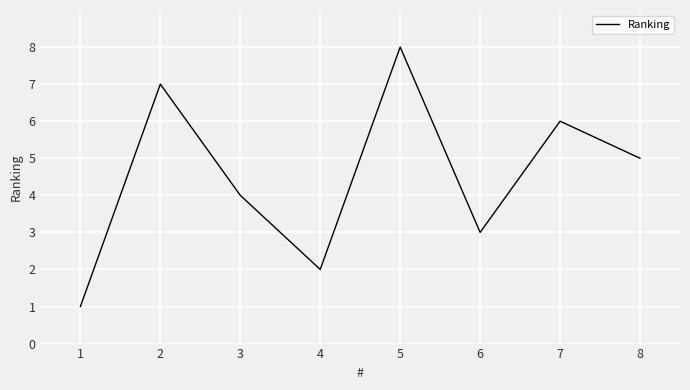

What is the sum of all values?

36